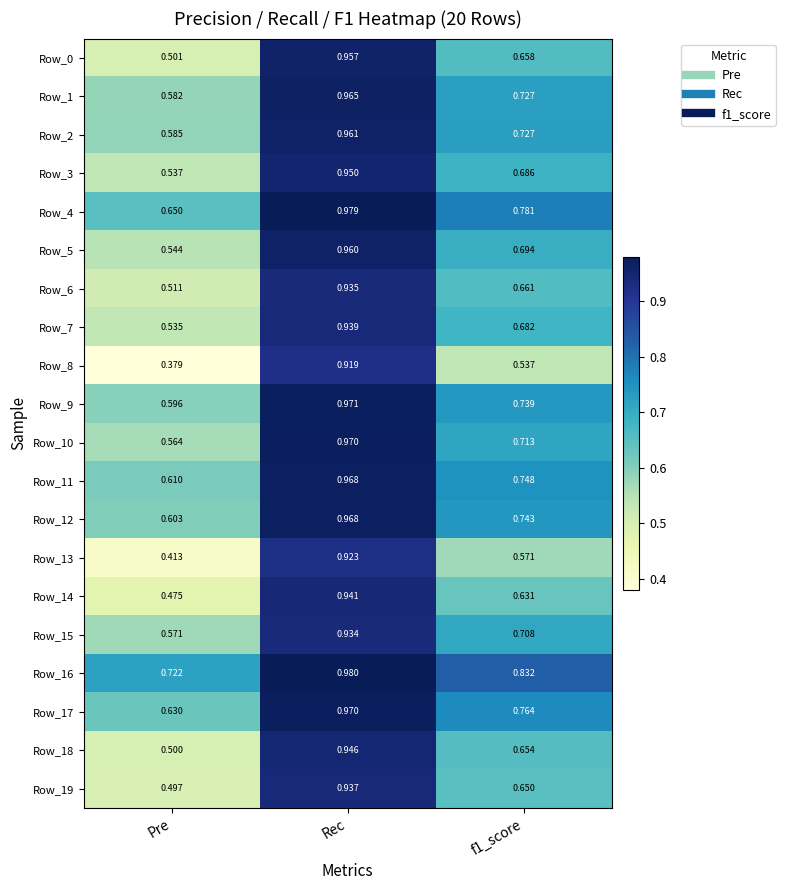

At which category is the sum across all series the highest?

Rec